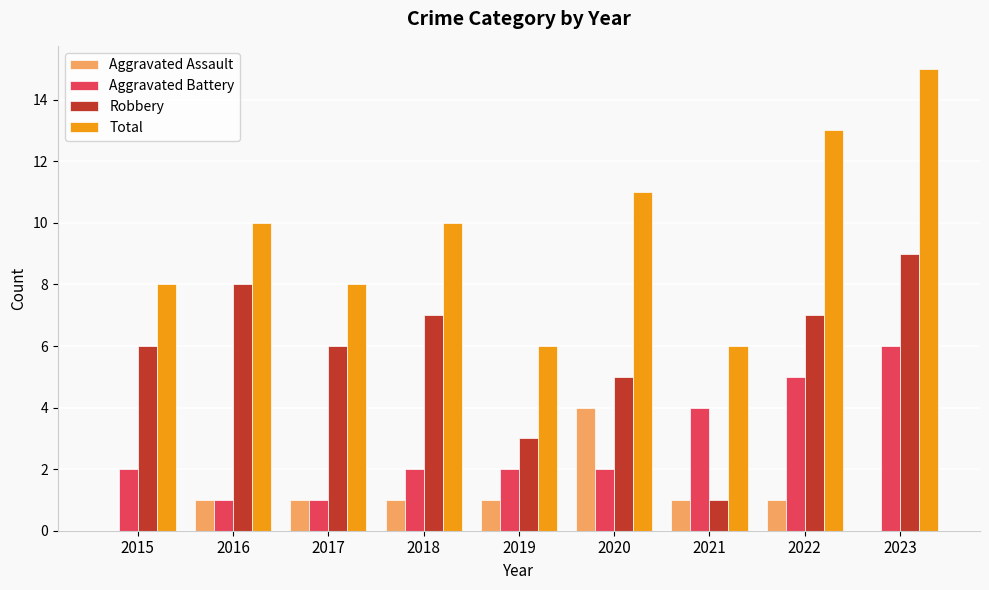

Between 2015 and 2021, which series saw the biggest shift?

Robbery